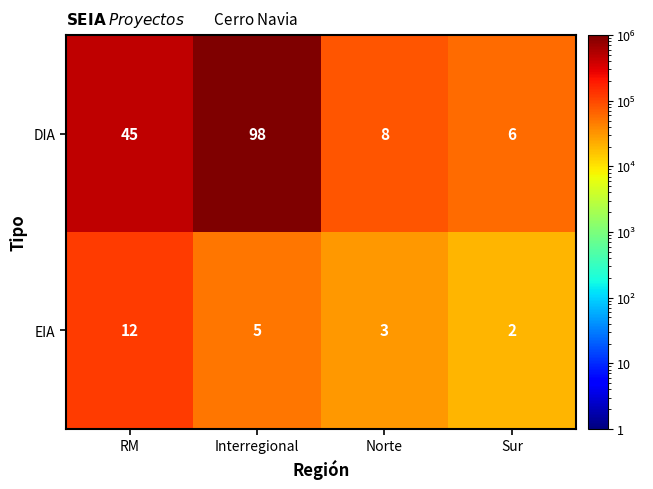

What is the difference between the maximum and minimum values in the DIA series?

92